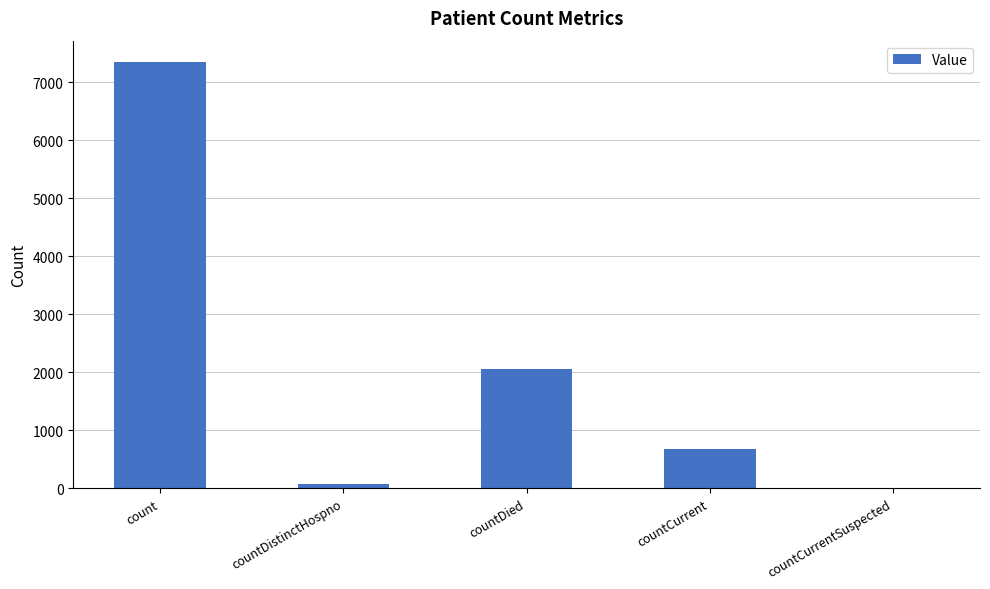

Is it true that the value at countCurrentSuspected is 0?

True